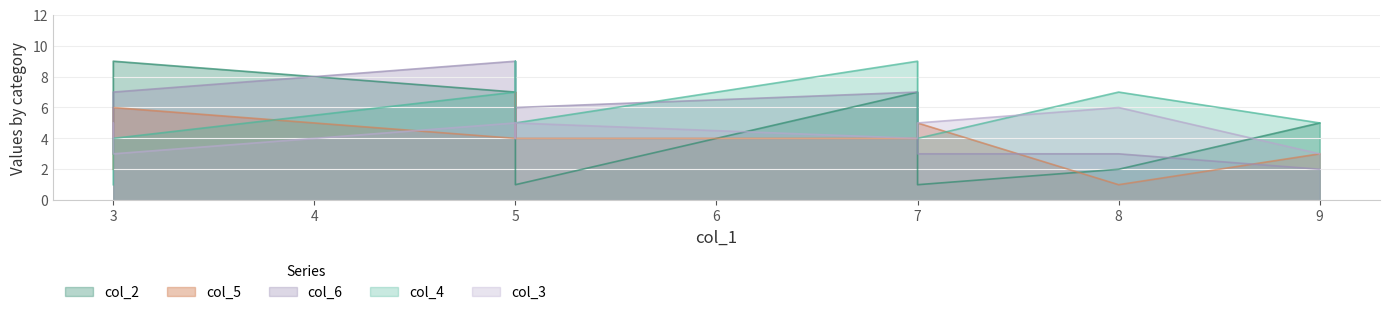

Which series has the largest range (max minus min)?

col_2